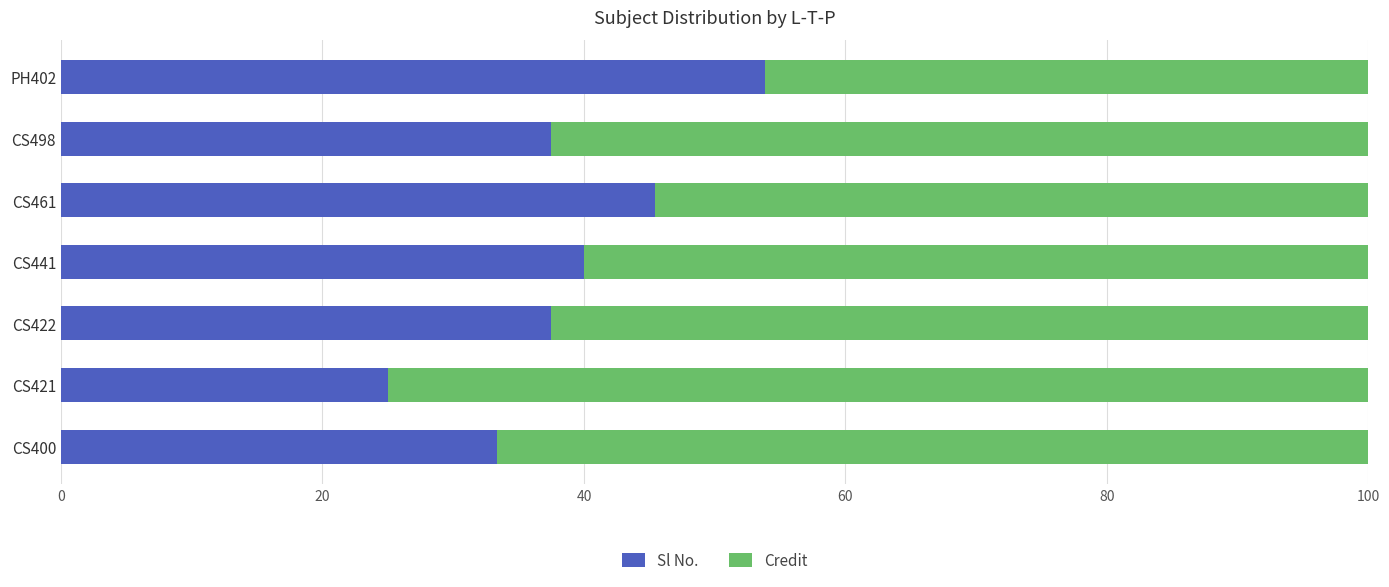

The Sl No. series shows 17.5 at CS400. True or false?

False